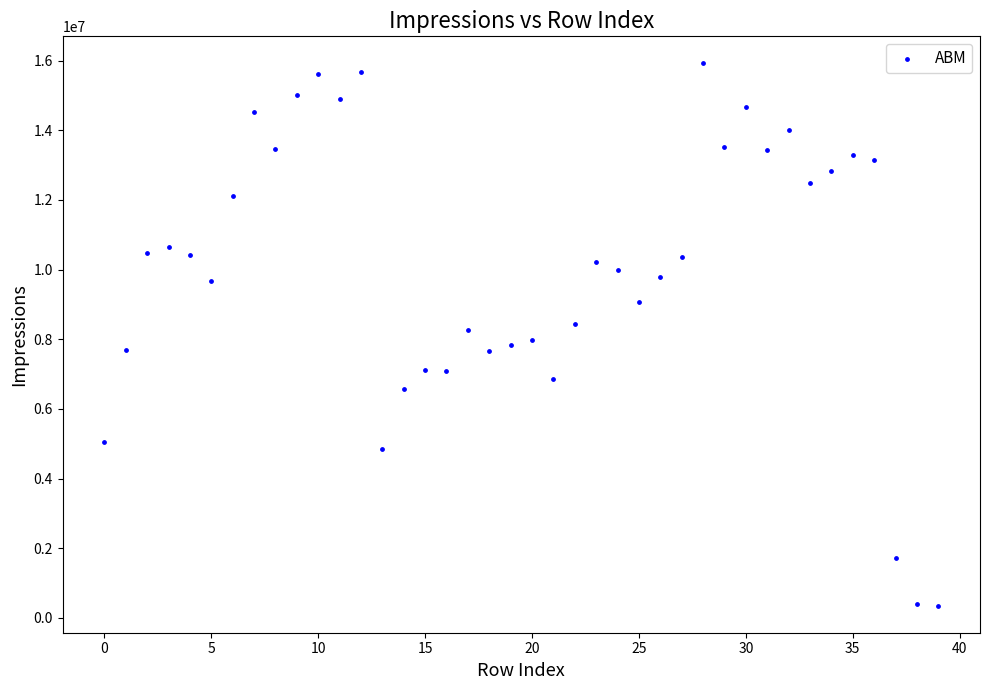

What is the range of Y values (max minus min)?

15570271